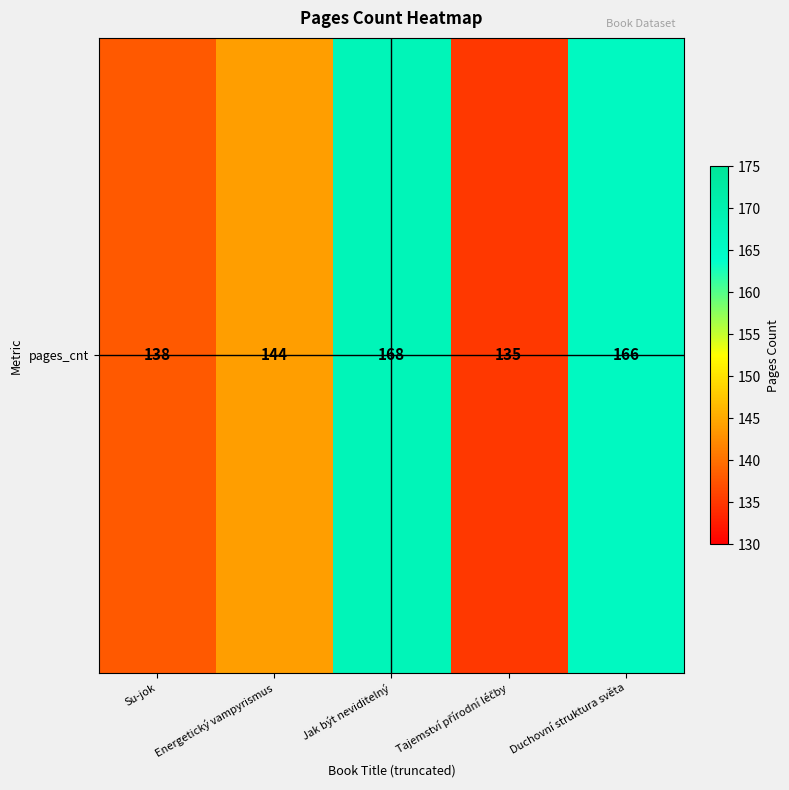

List the labels in order of value, largest first.

Jak být neviditelný, Duchovní struktura světa, Energetický vampyrismus, Su-jok, Tajemství přírodní léčby